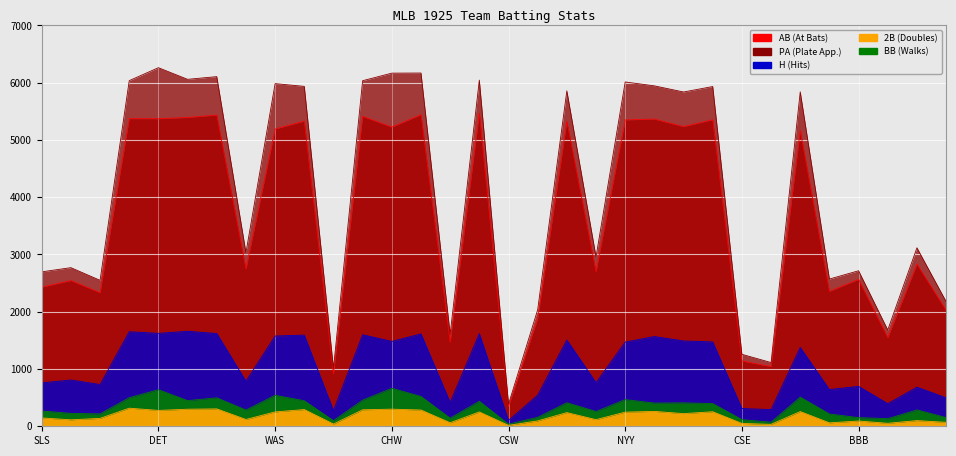

How many data points in PA are above 5838?

15